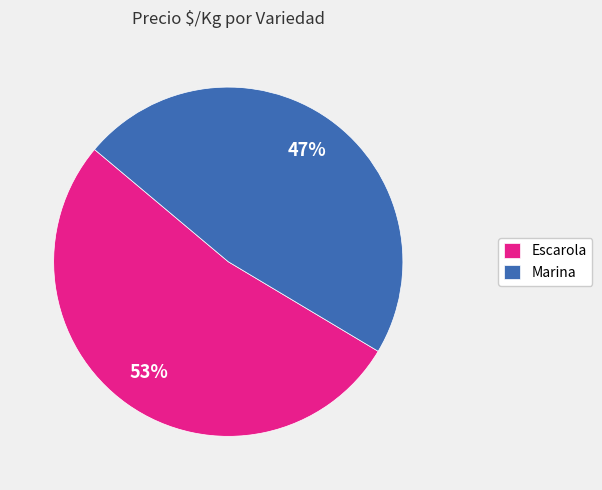

Is it true that Marina is 40% of the pie?

False